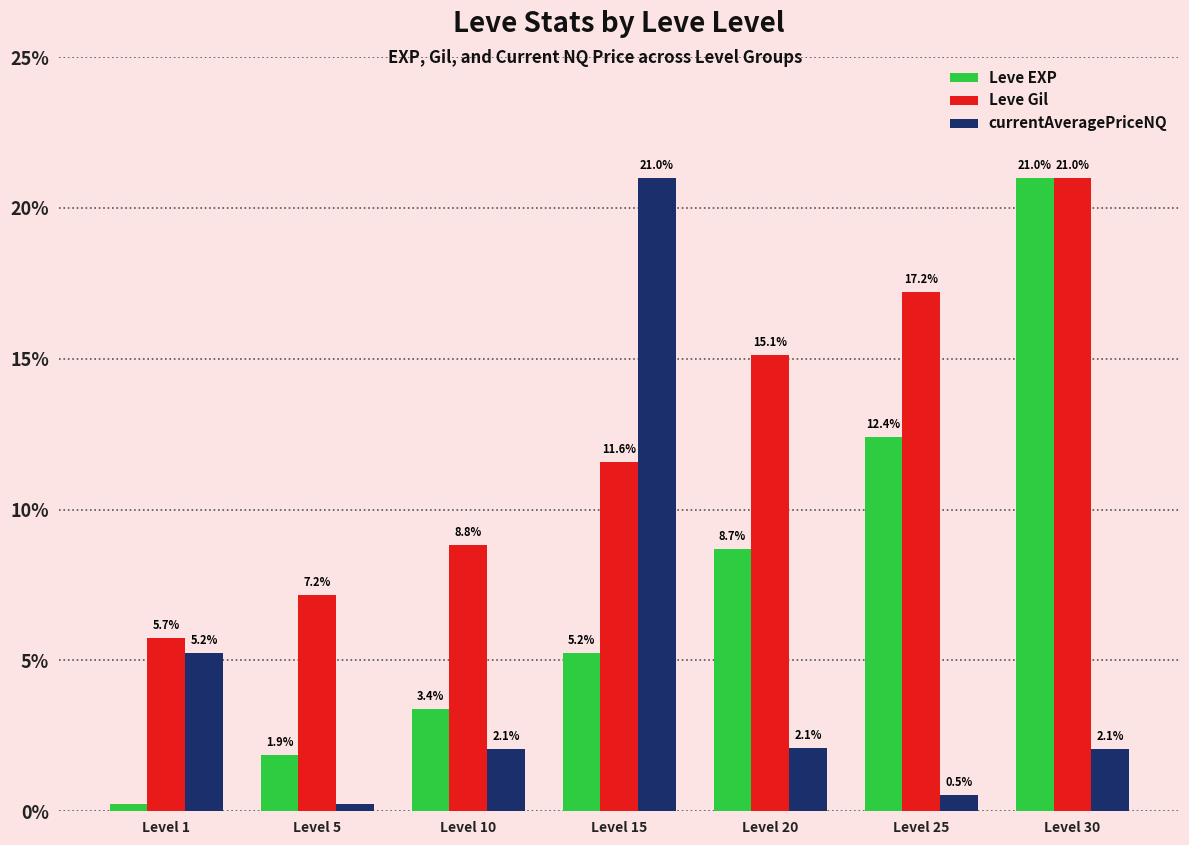

What is the total value across all series at Level 1?

11.2